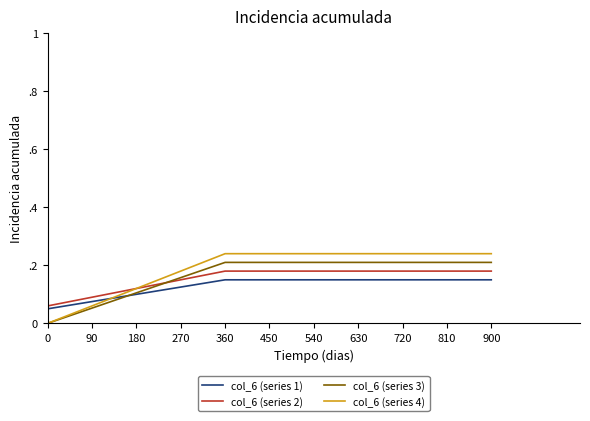

Is this an area chart (filled region under the line)?

No